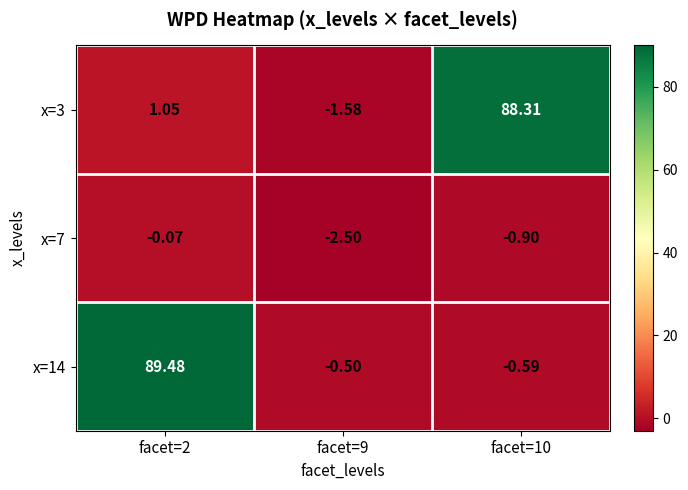

Is the value of x=14 at facet=9 greater than the value of x=7 at facet=10?

Yes